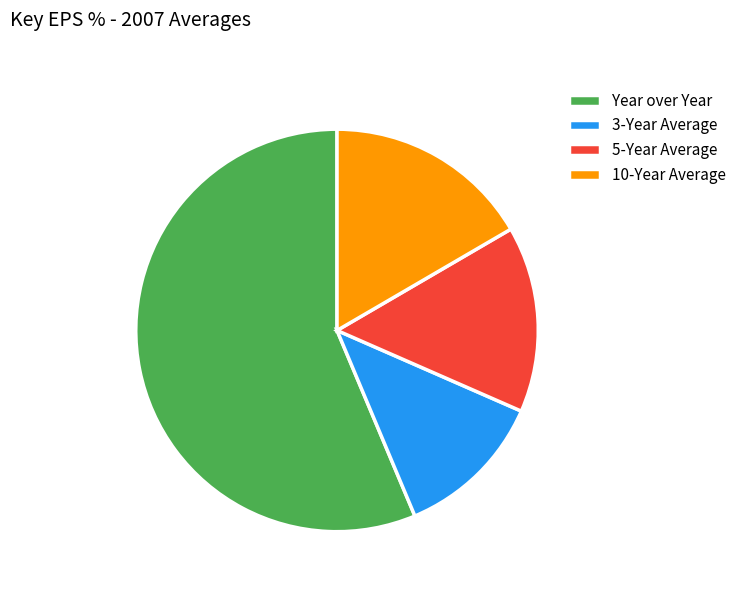

Between 5-Year Average and 3-Year Average, which is larger?

5-Year Average